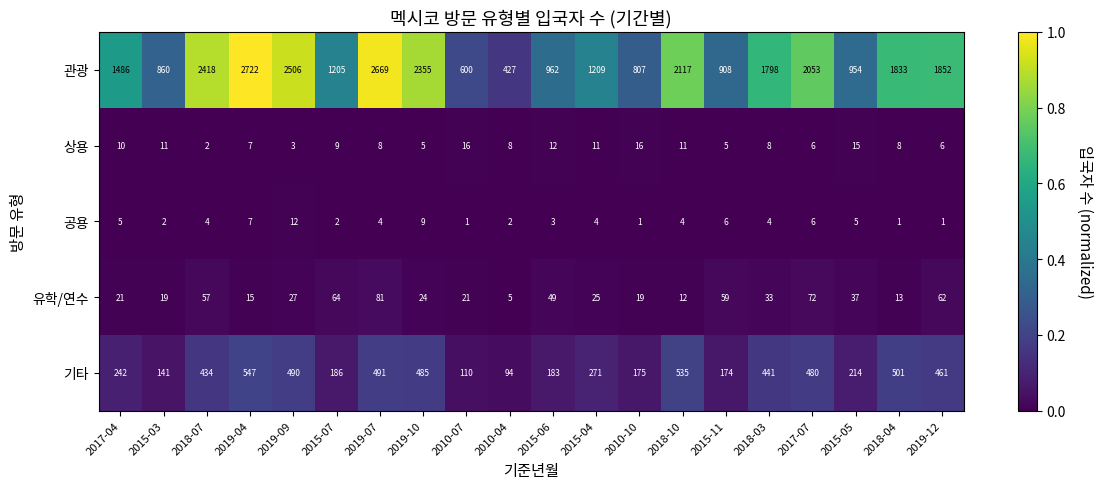

Which series has the widest spread of values?

관광